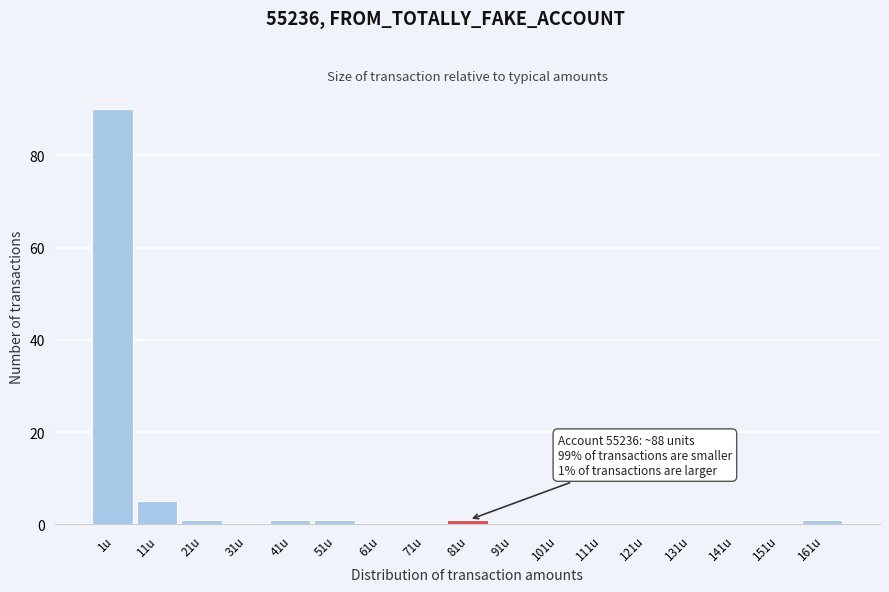

Reading right to left, what are all the values shown in this chart?

161u=1	151u=0	141u=0	131u=0	121u=0	111u=0	101u=0	91u=0	81u=1	71u=0	61u=0	51u=1	41u=1	31u=0	21u=1	11u=5	1u=90